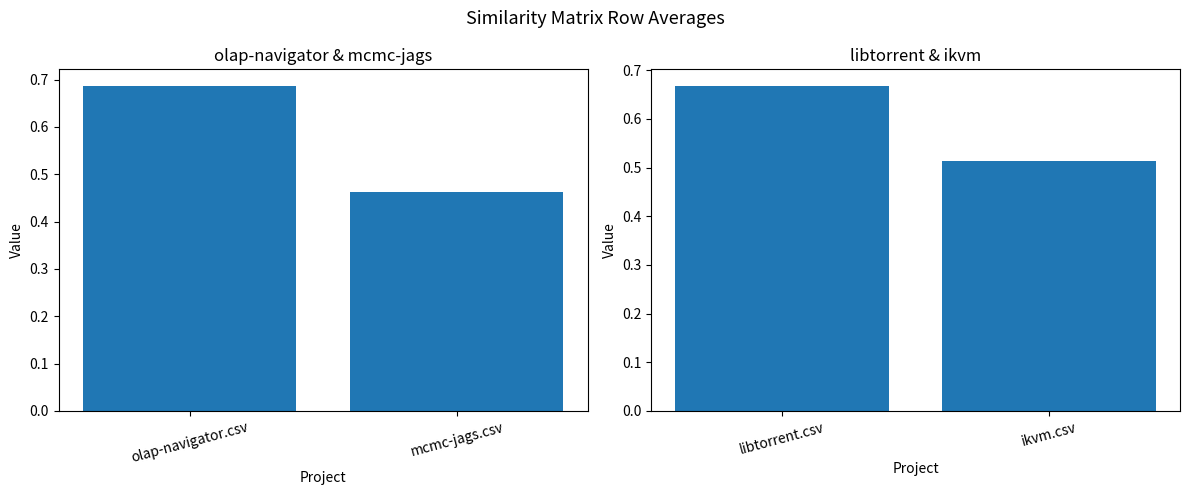

At which category is the sum across all series the highest?

olap-navigator.csv